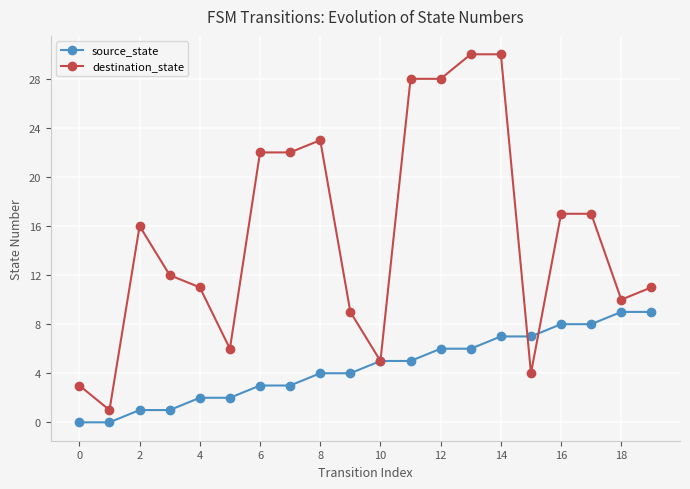

Which series has the largest total across all categories?

destination_state